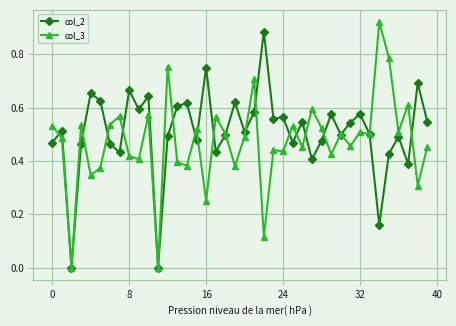

True or false: col_2 has more than 0 points higher than both neighbors.

True